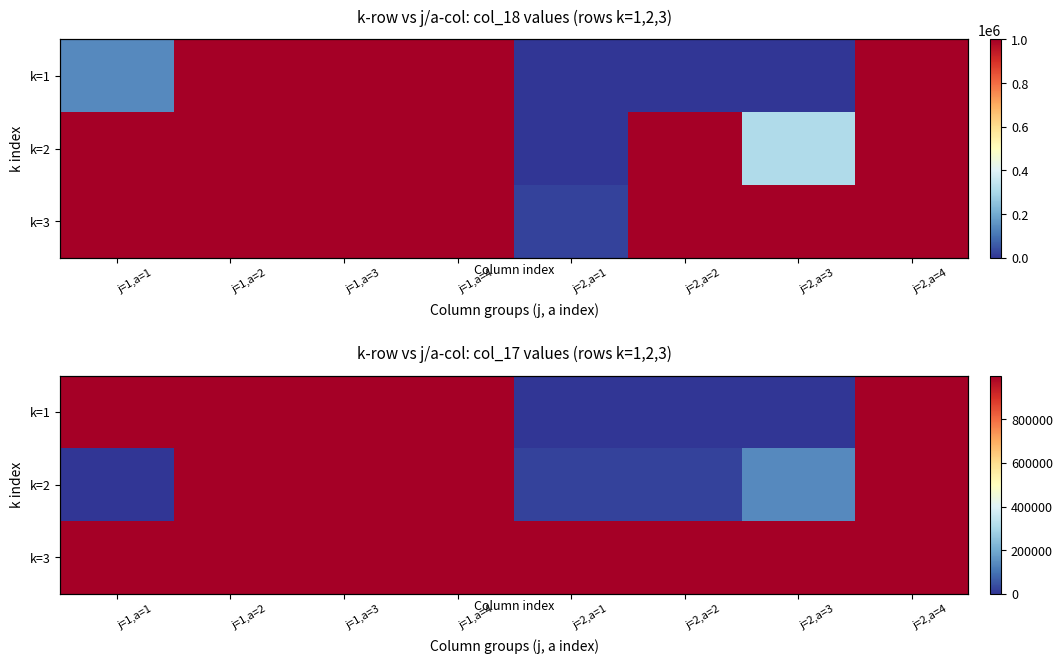

List the labels in order of k=3 value, smallest first.

j=1,a=1, j=1,a=2, j=1,a=3, j=1,a=4, j=2,a=1, j=2,a=2, j=2,a=3, j=2,a=4